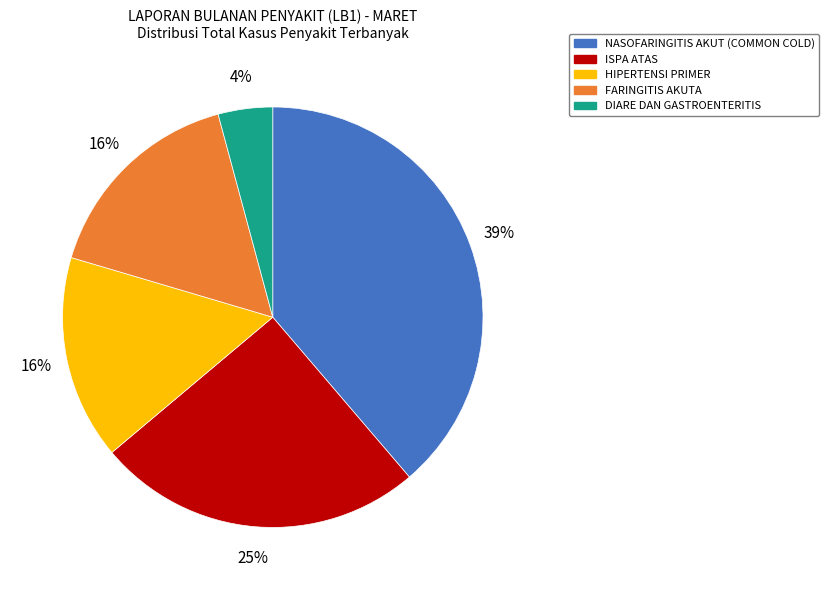

How many slices are in this pie chart?

5